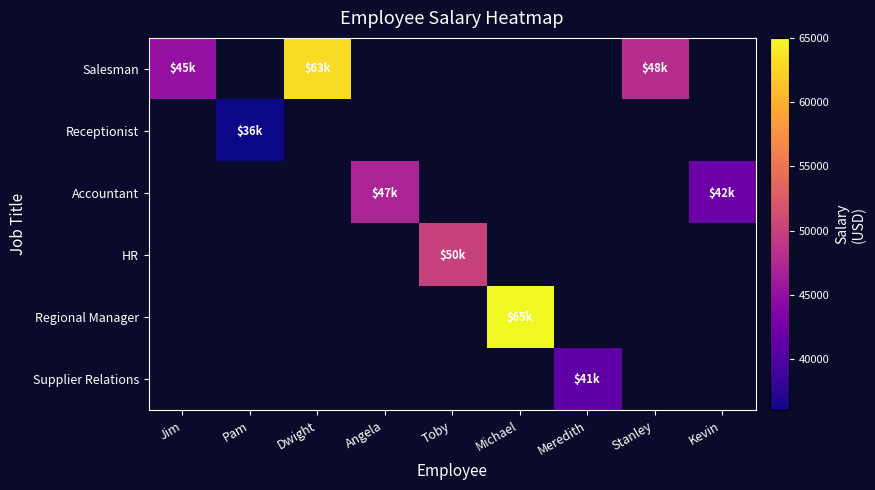

How many data points does each series have?

9